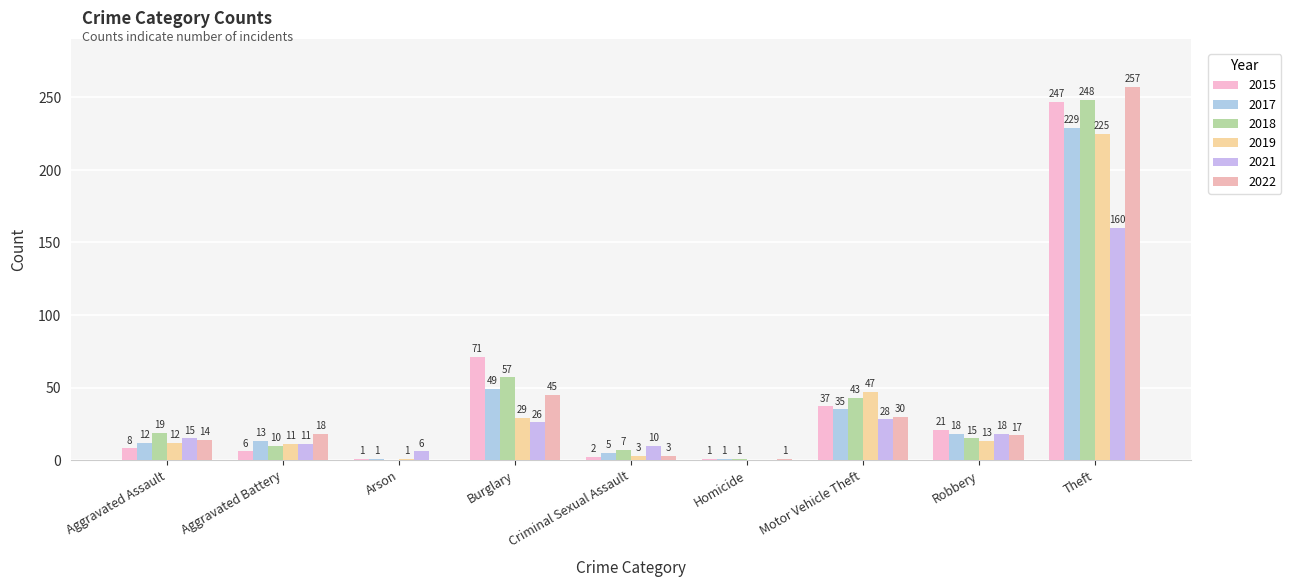

What is the difference between the 2019 values at Aggravated Assault and Aggravated Battery?

1